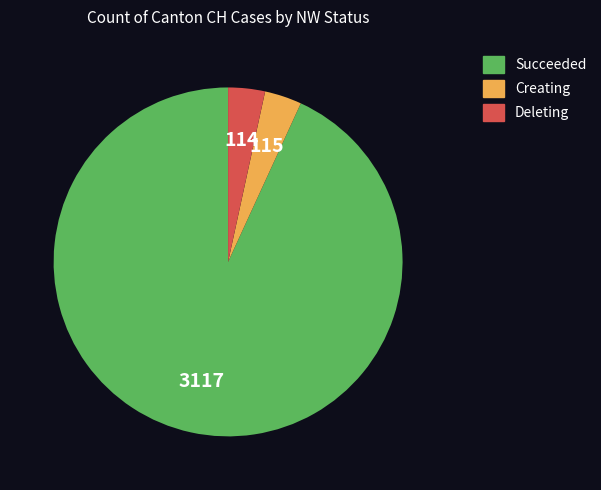

Does any single category account for the majority?

Yes